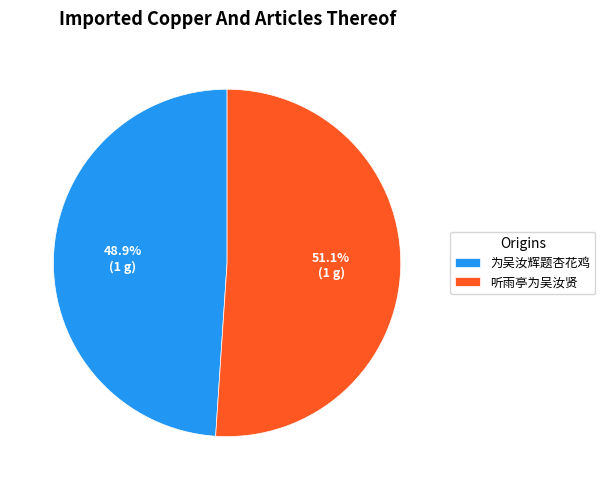

To the nearest percent, what is the difference between the 听雨亭为吴汝贤 and 为吴汝辉题杏花鸡 slice percentages?

2%